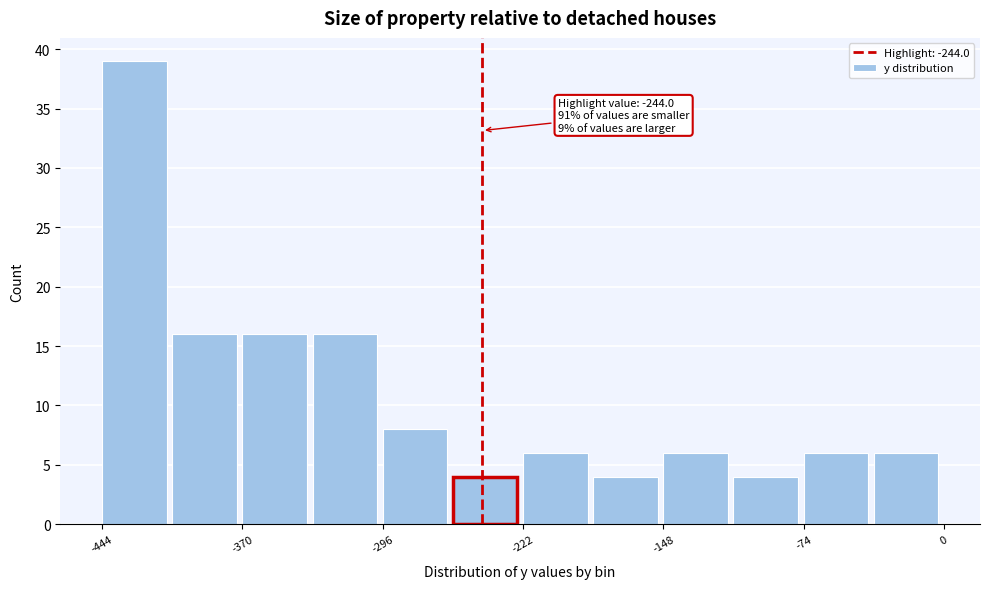

Read against the x-axis, roughly where is the centre of the tallest bar?

-430